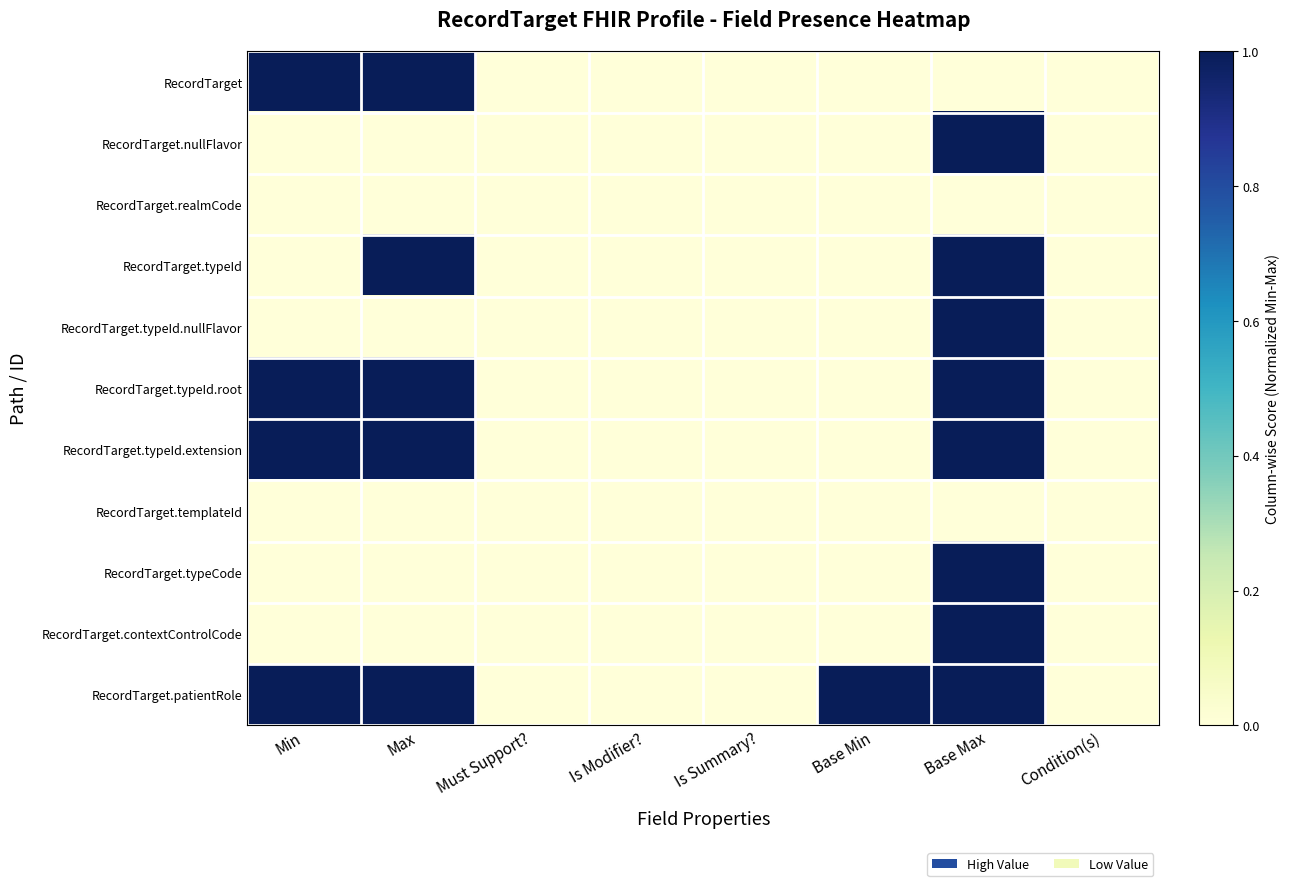

Reading left to right, extract all data points from this chart.

RecordTarget: Min=1	Max=1	Must Support?=0	Is Modifier?=0	Is Summary?=0	Base Min=0	Base Max=0	Condition(s)=0
RecordTarget.nullFlavor: Min=0	Max=0	Must Support?=0	Is Modifier?=0	Is Summary?=0	Base Min=0	Base Max=1	Condition(s)=0
RecordTarget.realmCode: Min=0	Max=0	Must Support?=0	Is Modifier?=0	Is Summary?=0	Base Min=0	Base Max=0	Condition(s)=0
RecordTarget.typeId: Min=0	Max=1	Must Support?=0	Is Modifier?=0	Is Summary?=0	Base Min=0	Base Max=1	Condition(s)=0
RecordTarget.typeId.nullFlavor: Min=0	Max=0	Must Support?=0	Is Modifier?=0	Is Summary?=0	Base Min=0	Base Max=1	Condition(s)=0
RecordTarget.typeId.root: Min=1	Max=1	Must Support?=0	Is Modifier?=0	Is Summary?=0	Base Min=0	Base Max=1	Condition(s)=0
RecordTarget.typeId.extension: Min=1	Max=1	Must Support?=0	Is Modifier?=0	Is Summary?=0	Base Min=0	Base Max=1	Condition(s)=0
RecordTarget.templateId: Min=0	Max=0	Must Support?=0	Is Modifier?=0	Is Summary?=0	Base Min=0	Base Max=0	Condition(s)=0
RecordTarget.typeCode: Min=0	Max=0	Must Support?=0	Is Modifier?=0	Is Summary?=0	Base Min=0	Base Max=1	Condition(s)=0
RecordTarget.contextControlCode: Min=0	Max=0	Must Support?=0	Is Modifier?=0	Is Summary?=0	Base Min=0	Base Max=1	Condition(s)=0
RecordTarget.patientRole: Min=1	Max=1	Must Support?=0	Is Modifier?=0	Is Summary?=0	Base Min=1	Base Max=1	Condition(s)=0